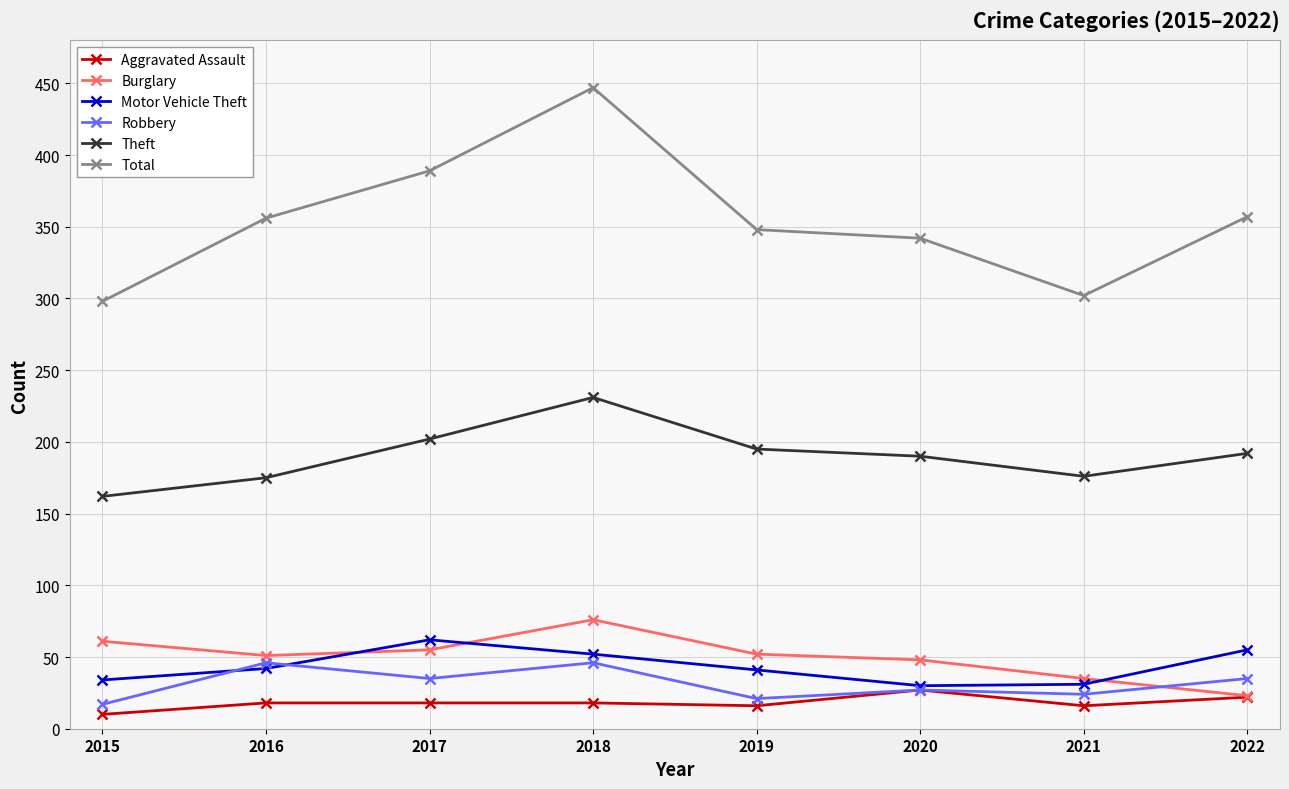

What are all the series names shown in the legend?

Aggravated Assault, Burglary, Motor Vehicle Theft, Robbery, Theft, Total